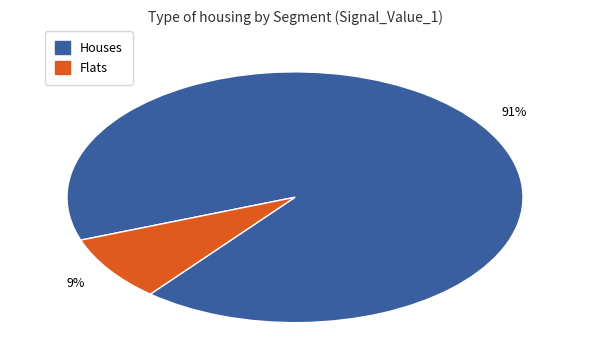

Which category has the smallest portion of the pie?

Flats